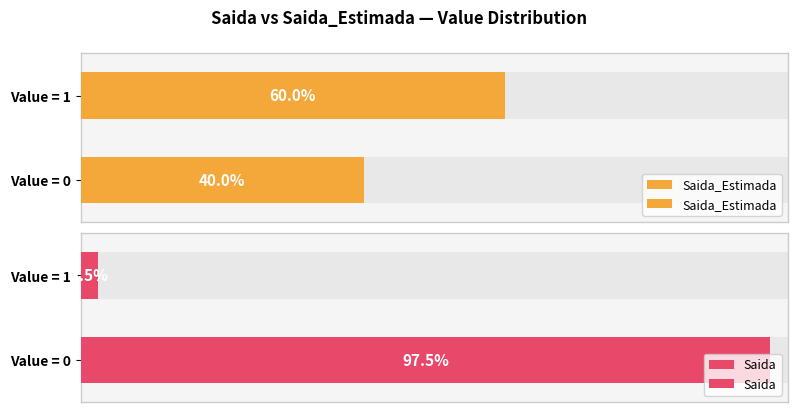

Reading left to right, what are all the values shown in this chart?

Saida_Estimada: 40.0	60.0
Saida: 97.5	2.5